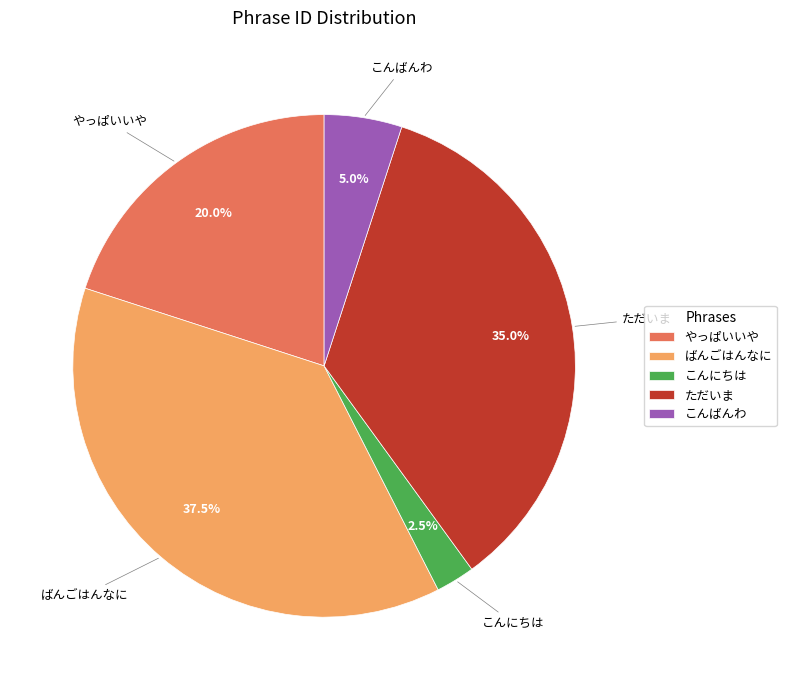

To the nearest percent, what is the combined percentage of こんばんわ and やっぱいいや?

25%